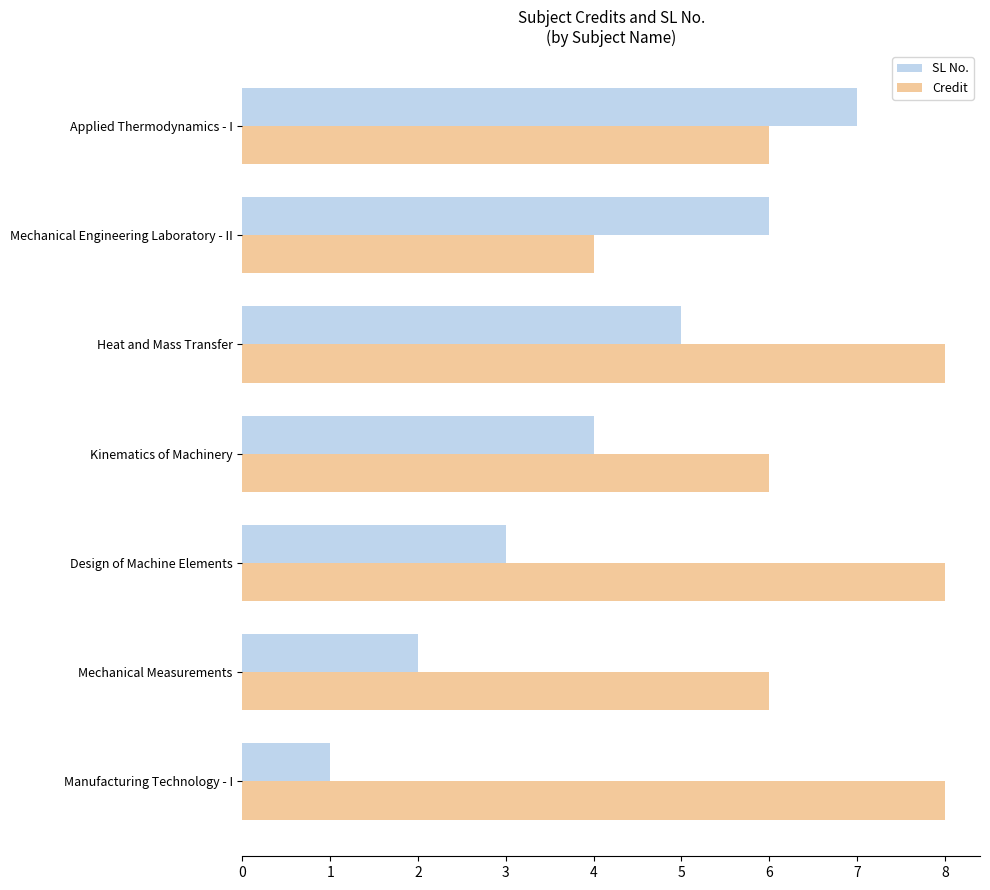

Rank the series at Applied Thermodynamics - I from lowest to highest value.

Credit, SL No.